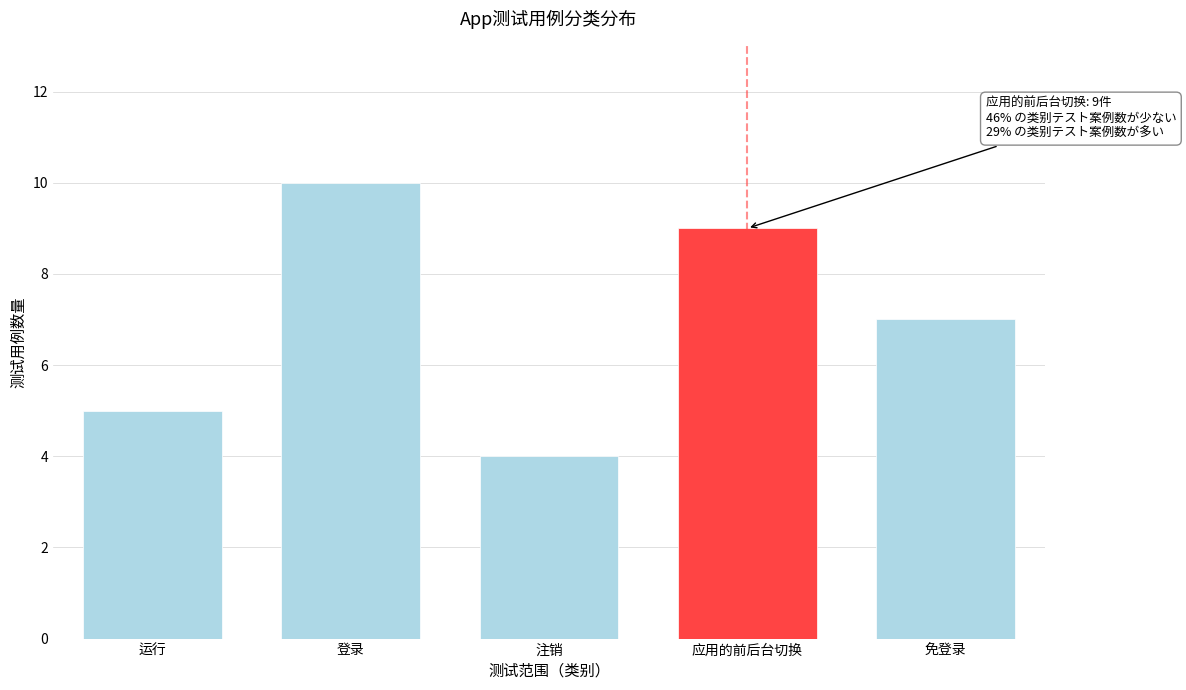

Reading left to right, list all the values displayed in this chart.

运行=5	登录=10	注销=4	应用的前后台切换=9	免登录=7